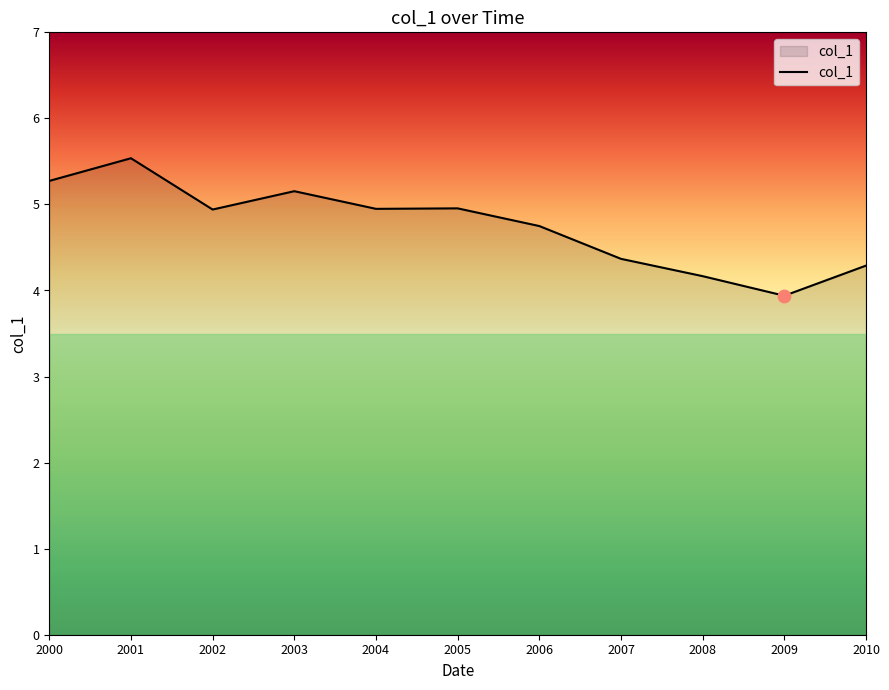

Approximately how many times larger is the value at 2009 compared to 2007?

0.9